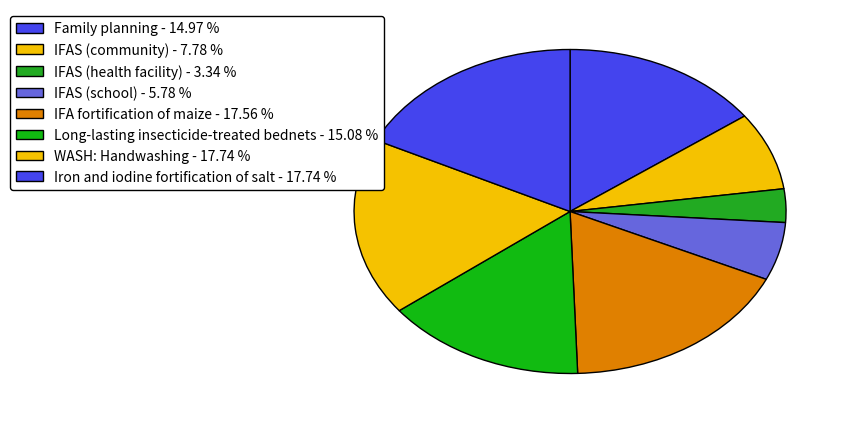

How many slices are in this pie chart?

8